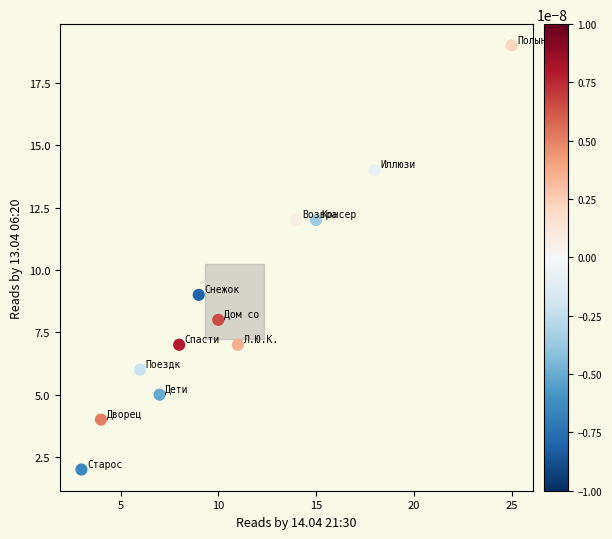

What Y value in the scatter plot is closest to 10?

9